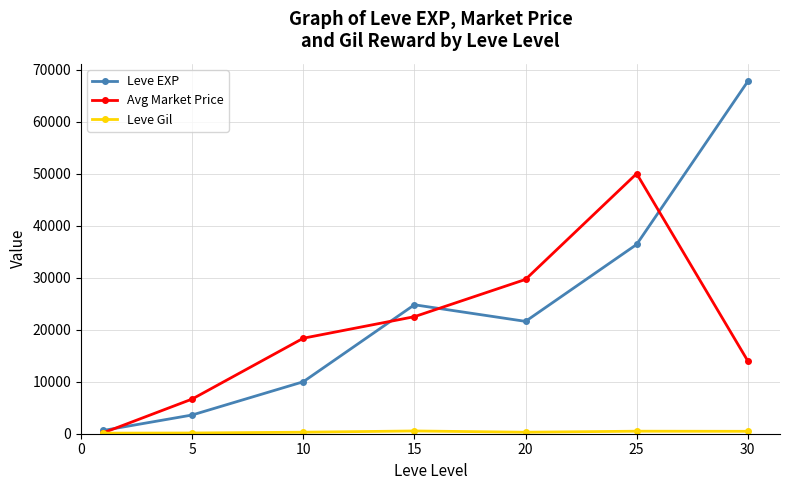

What is the smallest value displayed?

113